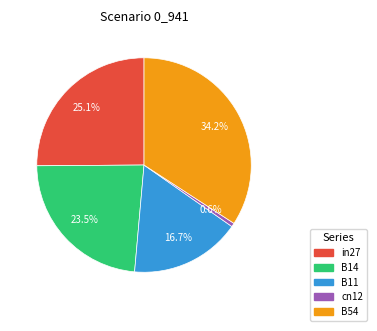

Which has a higher value, B11 or B54?

B54